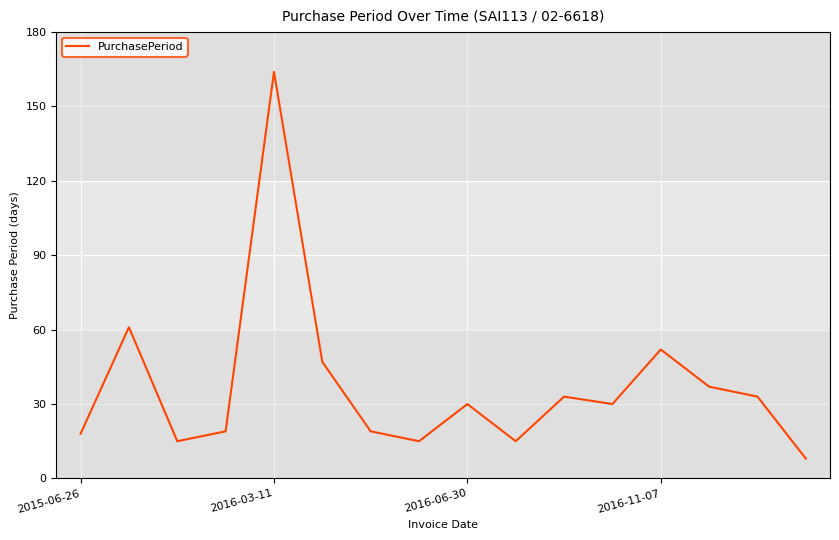

What is the difference between the maximum and minimum values?

156